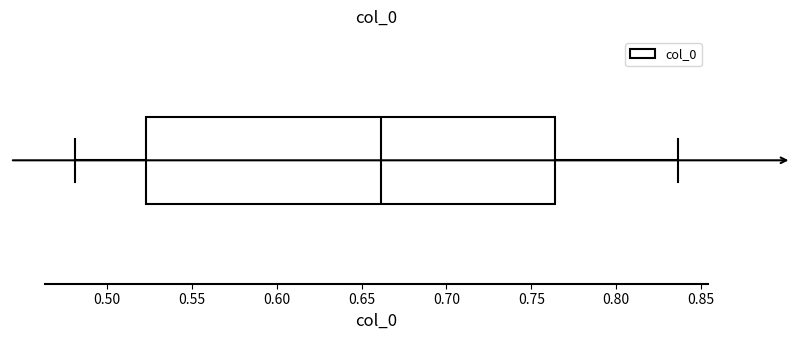

Read this box plot against the x-axis: the position of the median line, the range covered by the box, and the ends of both whiskers. The values are not printed on the chart, so give them approximately, as read against the axis.

median 0.660, box 0.525 to 0.765, whiskers 0.480 to 0.835